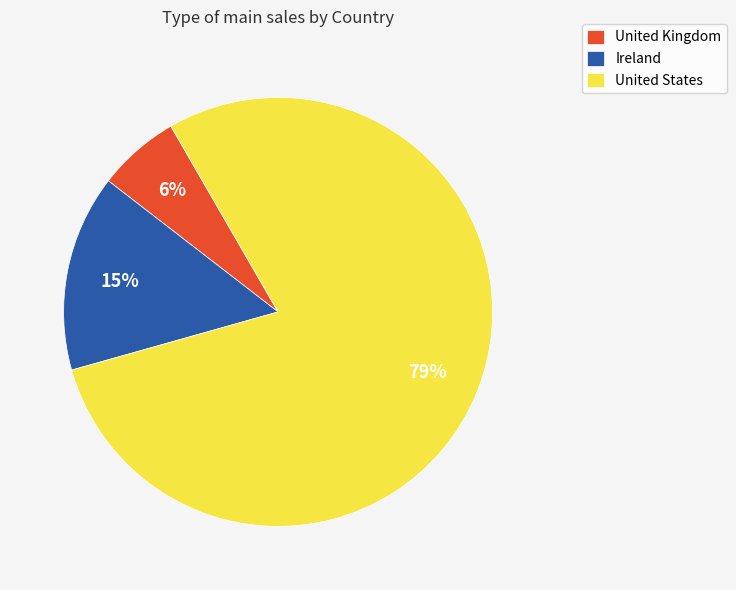

To the nearest percent, what is the combined percentage of Ireland and United Kingdom?

21%